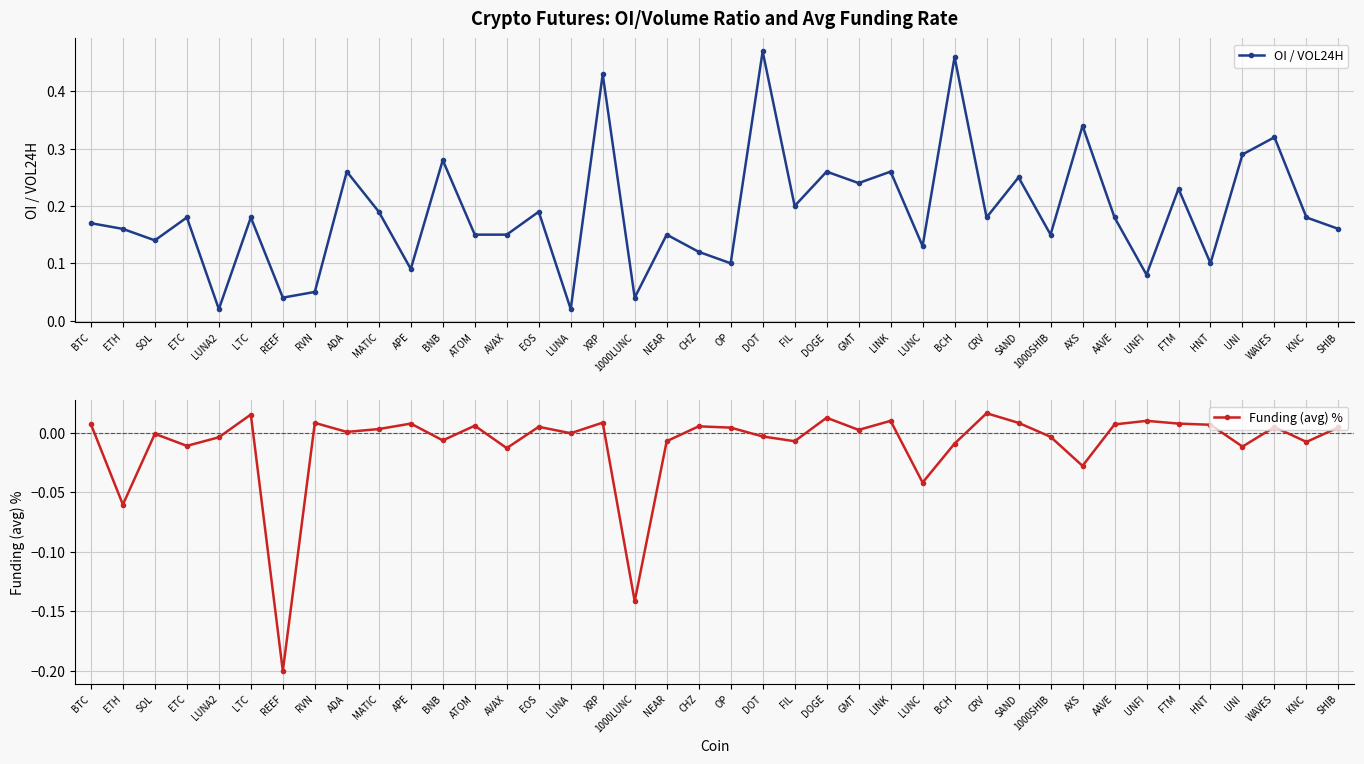

What are all the series names shown in the legend?

OI / VOL24H, Funding (avg) %